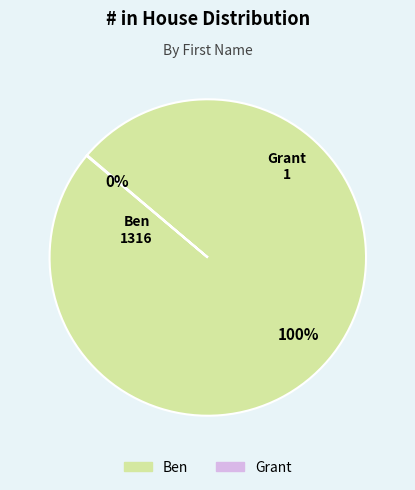

To the nearest percent, what is the average slice percentage?

50%